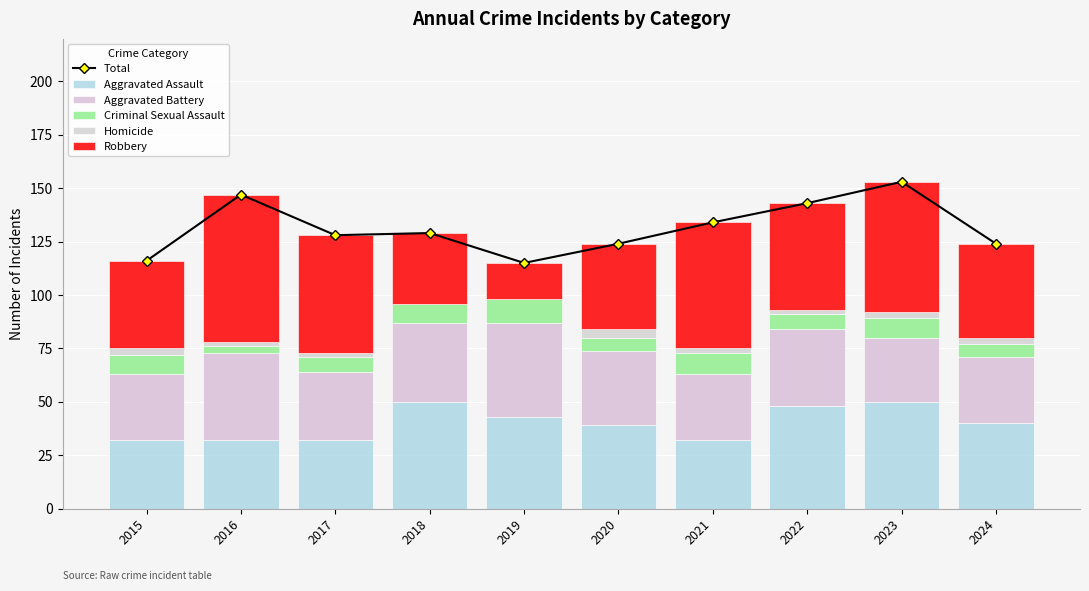

What is the total value across all series at 2017?

256